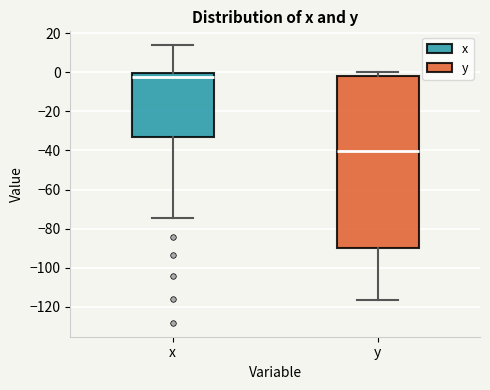

Comparing the boxes themselves (not the whiskers), which one is the tallest?

y